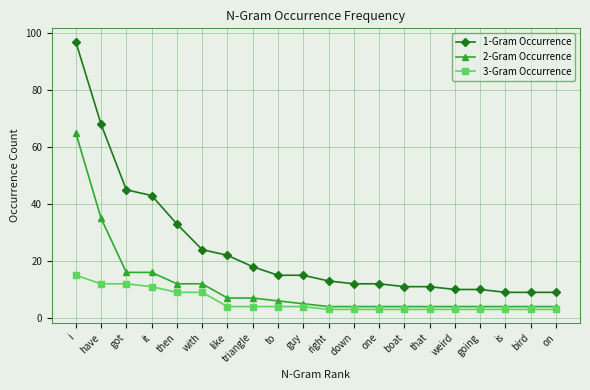

What is the average value of the 3-Gram Occurrence series?

6